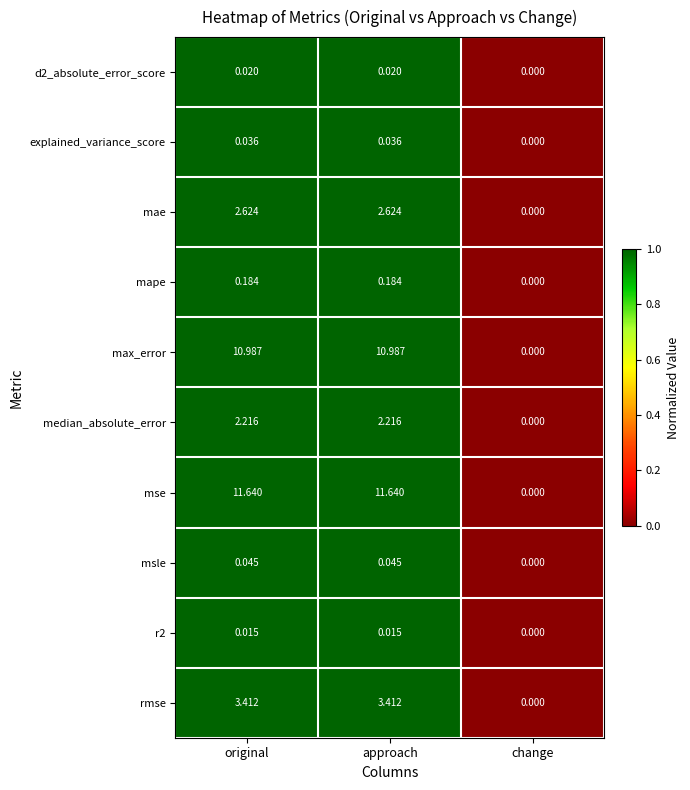

Which label corresponds to the smallest value in the chart?

change